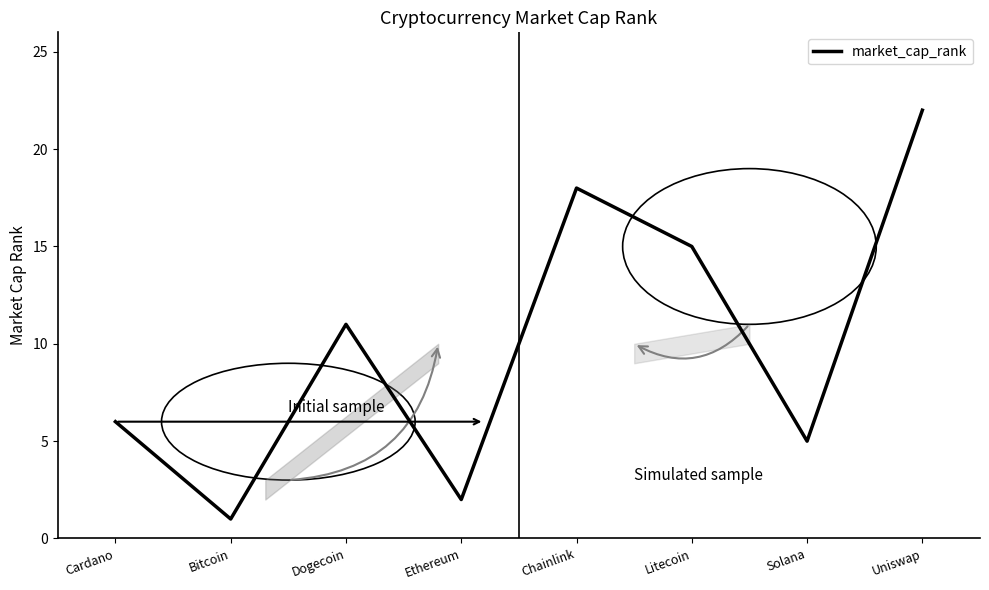

Which label corresponds to the smallest value in the chart?

Bitcoin